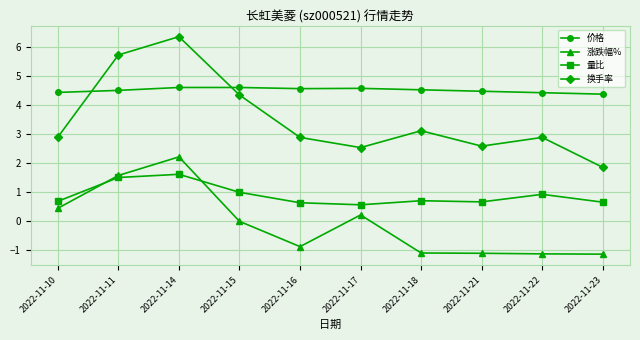

Where does the 换手率 series first go above 2?

2022-11-10